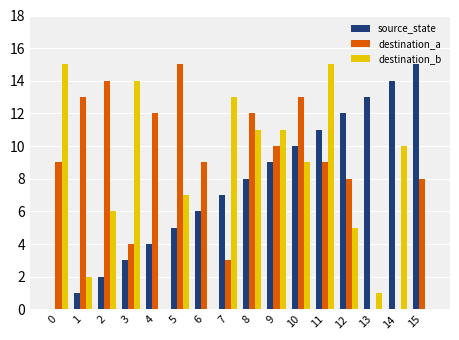

Reading left to right, what are all the values shown in this chart?

source_state: 0=0	1=1	2=2	3=3	4=4	5=5	6=6	7=7	8=8	9=9	10=10	11=11	12=12	13=13	14=14	15=15
destination_a: 0=9	1=13	2=14	3=4	4=12	5=15	6=9	7=3	8=12	9=10	10=13	11=9	12=8	13=0	14=0	15=8
destination_b: 0=15	1=2	2=6	3=14	4=0	5=7	6=0	7=13	8=11	9=11	10=9	11=15	12=5	13=1	14=10	15=0